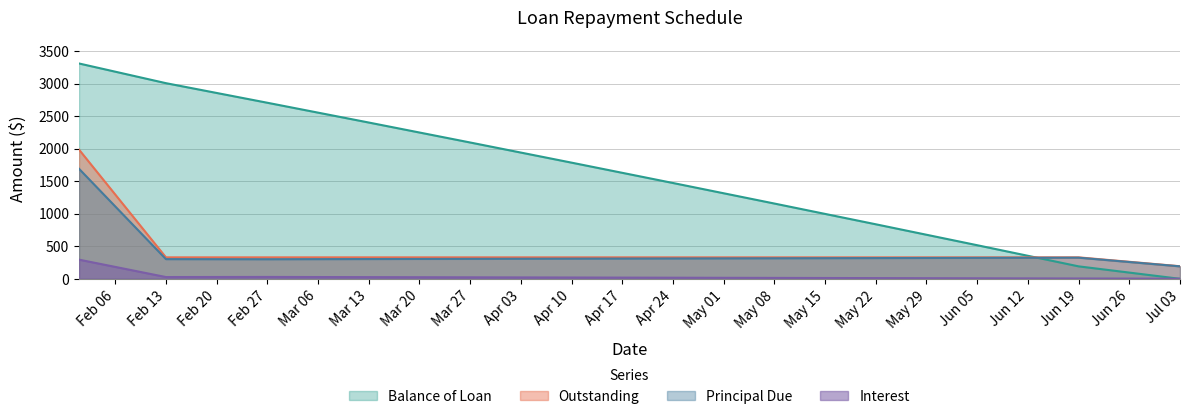

Which series ends up on top after the final intersection of Principal Due and Balance of Loan?

Principal Due